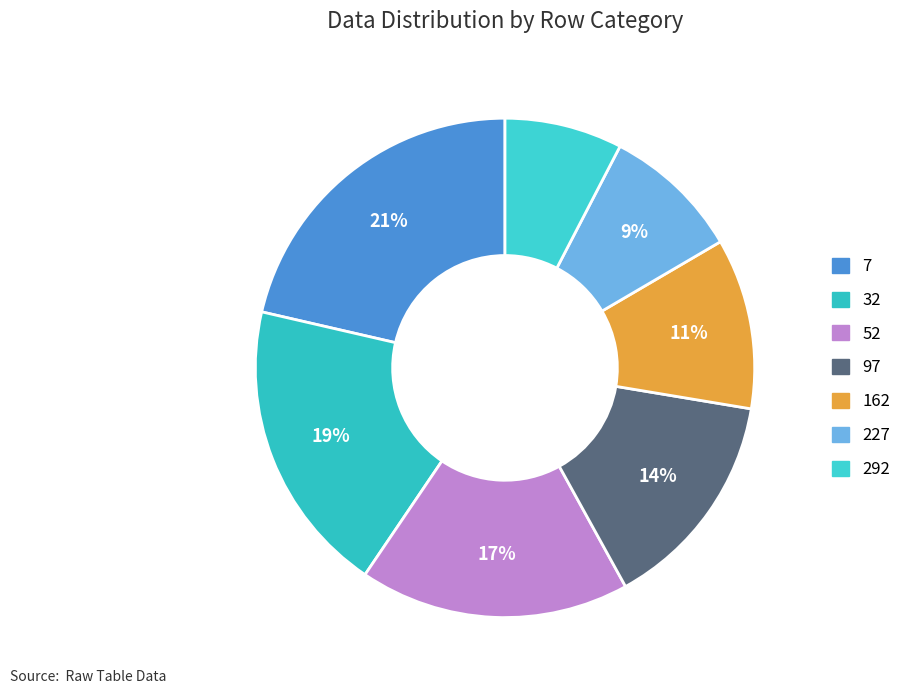

Which slice is the largest?

7